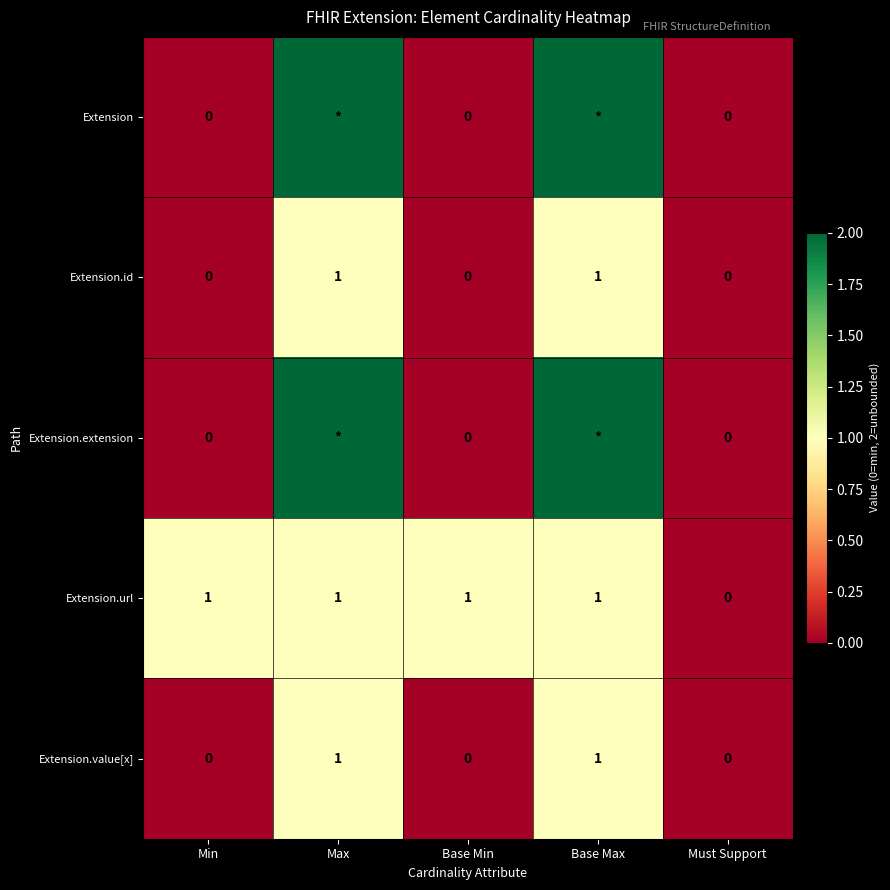

How many values in Extension.id are above zero?

2